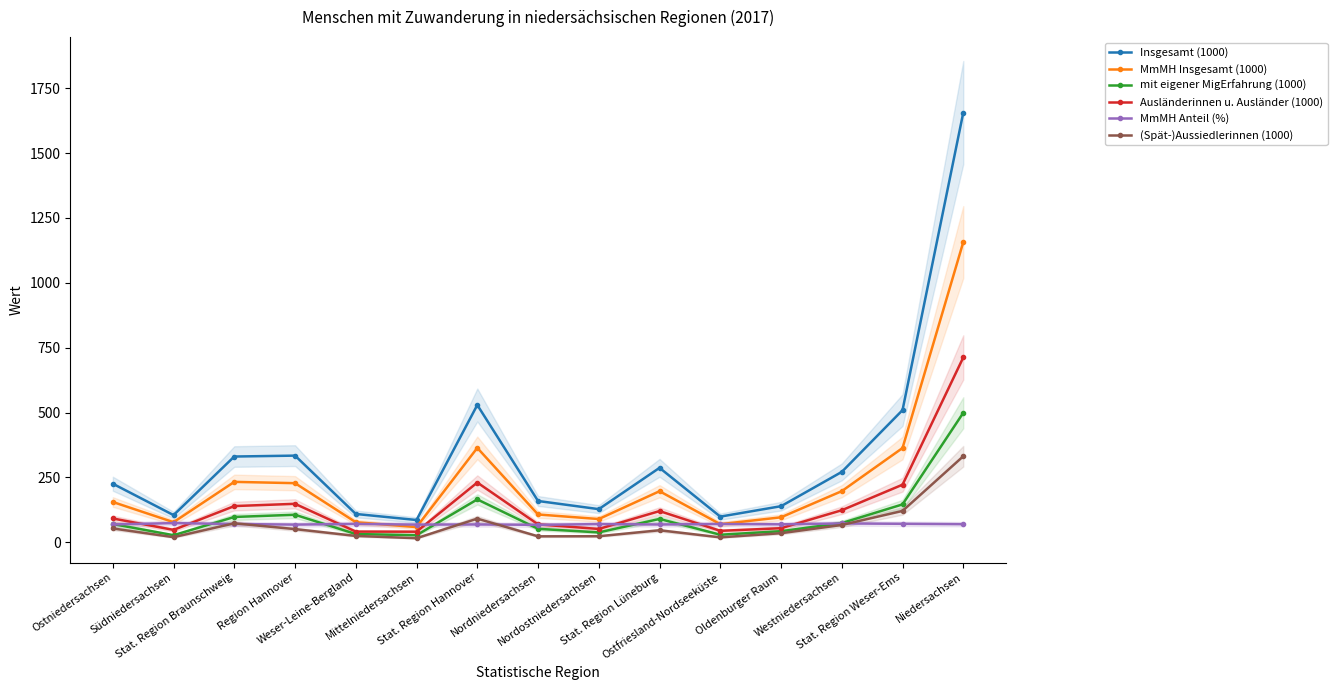

Rank the series at Stat. Region Hannover from lowest to highest value.

MmMH Anteil (%), (Spät-)Aussiedlerinnen (1000), mit eigener MigErfahrung (1000), Ausländerinnen u. Ausländer (1000), MmMH Insgesamt (1000), Insgesamt (1000)